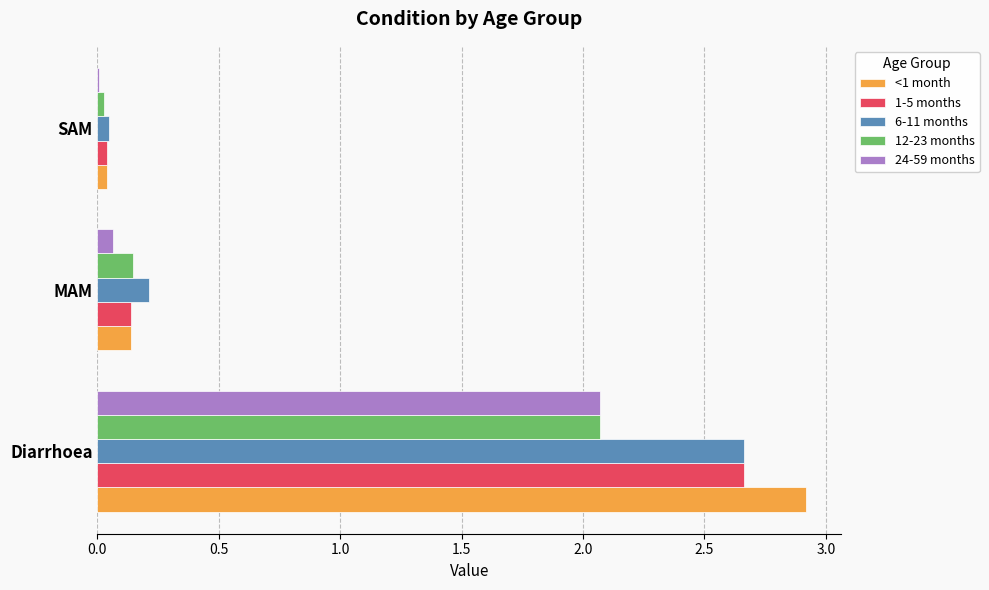

Which category has the highest value in the 12-23 months series?

Diarrhoea